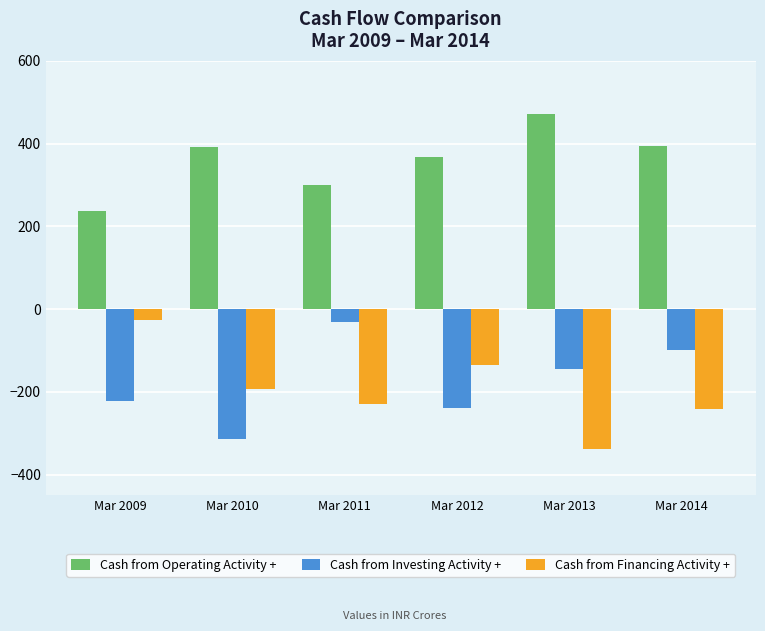

How many distinct data groups are displayed?

3